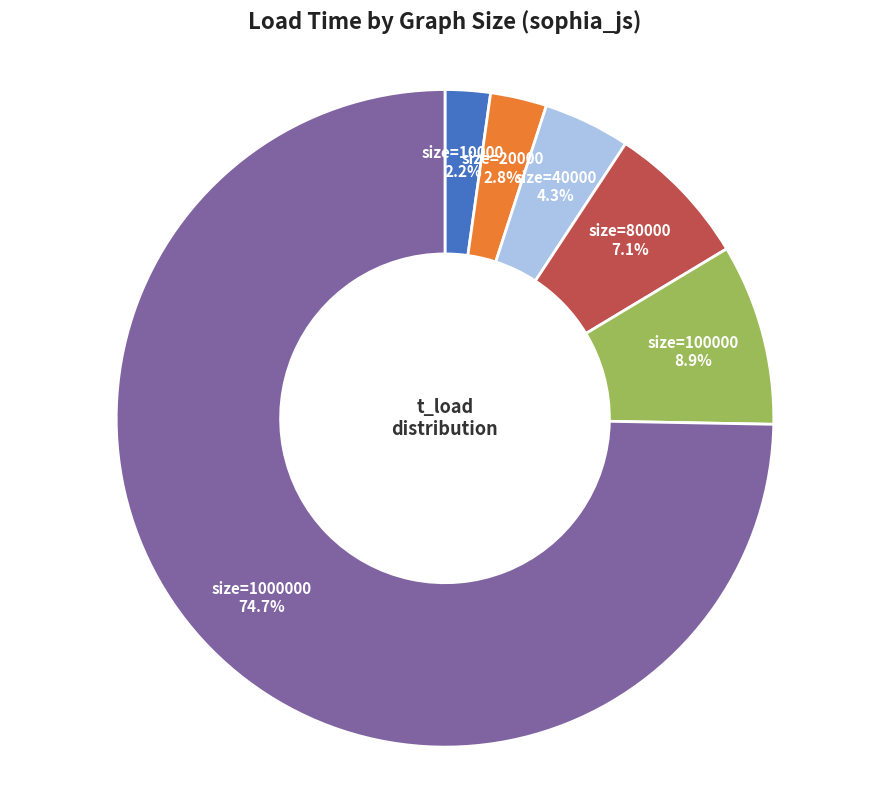

Is there any slice that represents more than half of the pie?

Yes